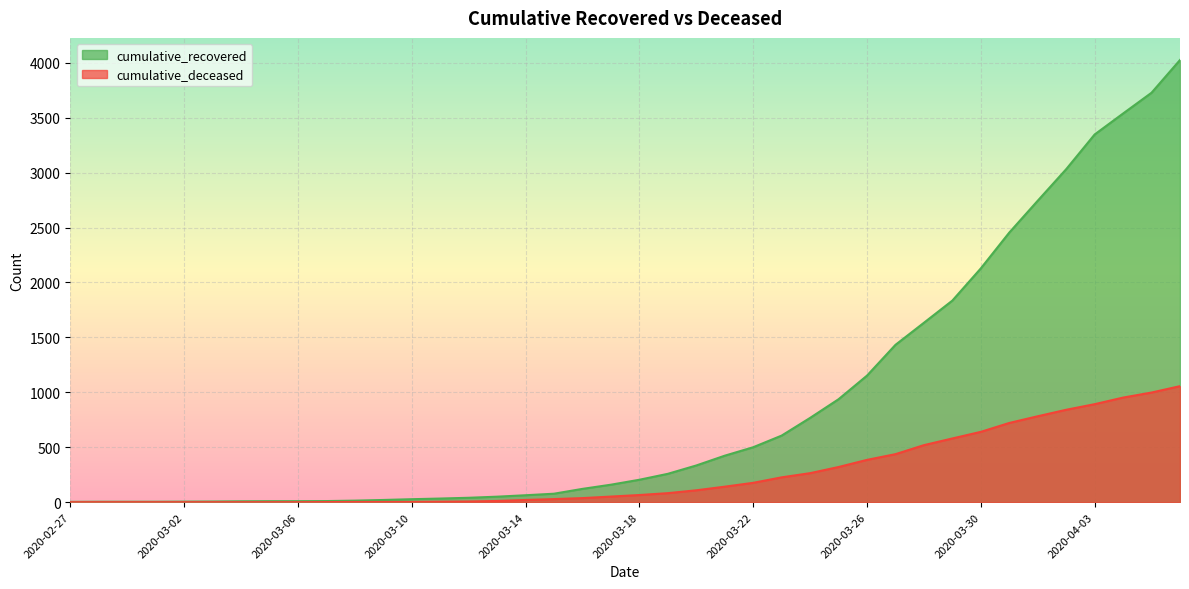

What is the label of the 19th point from the right?

2020-03-19